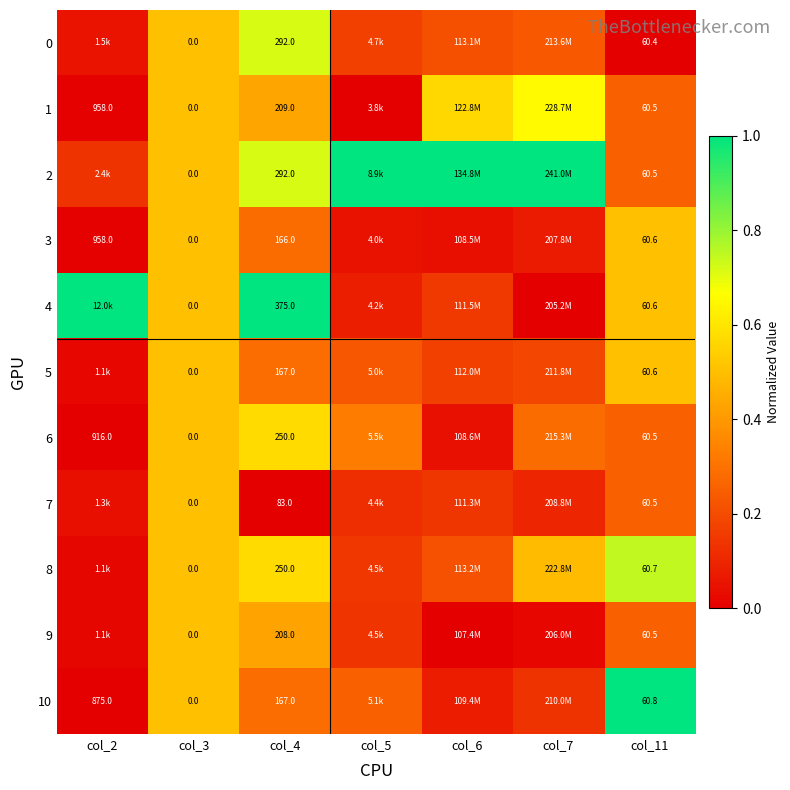

What is the approximate value of 10 at col_5?

0.3